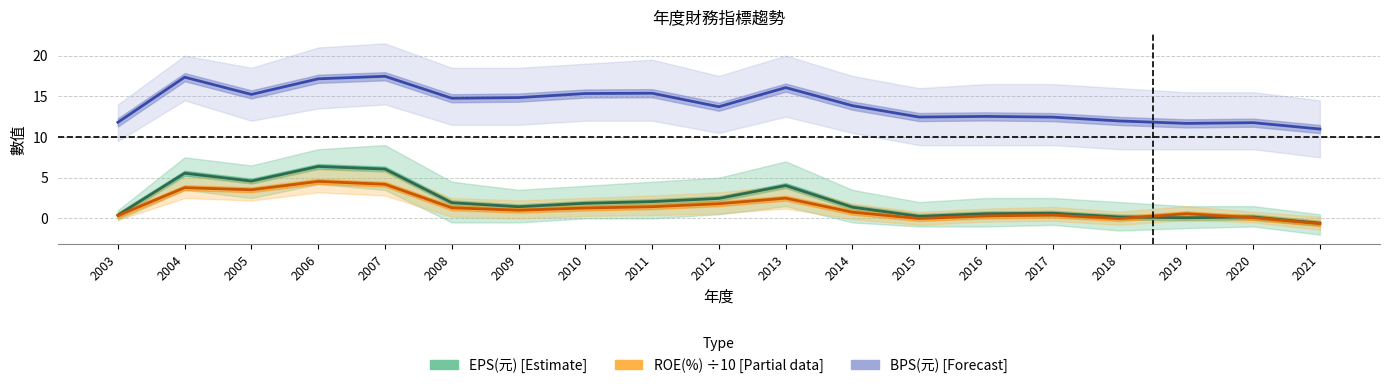

What is the difference between the second highest and minimum values in the BPS(元) series?

6.4